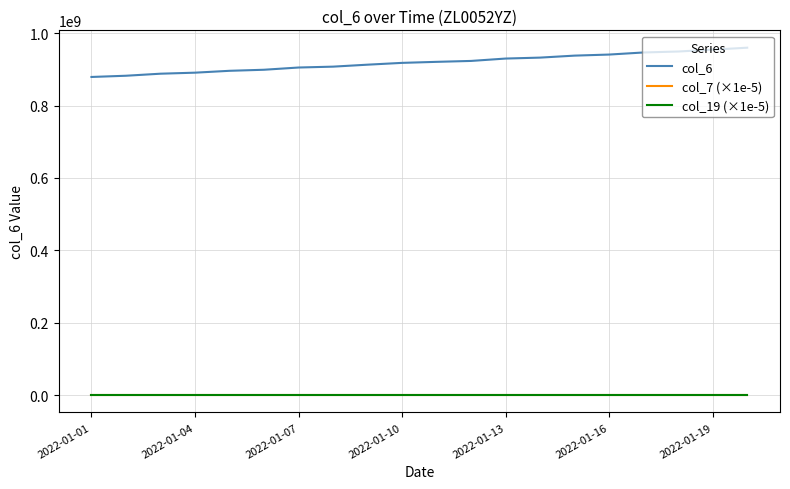

True or false: col_6 and col_7 (×1e-5) intersect in this chart.

False